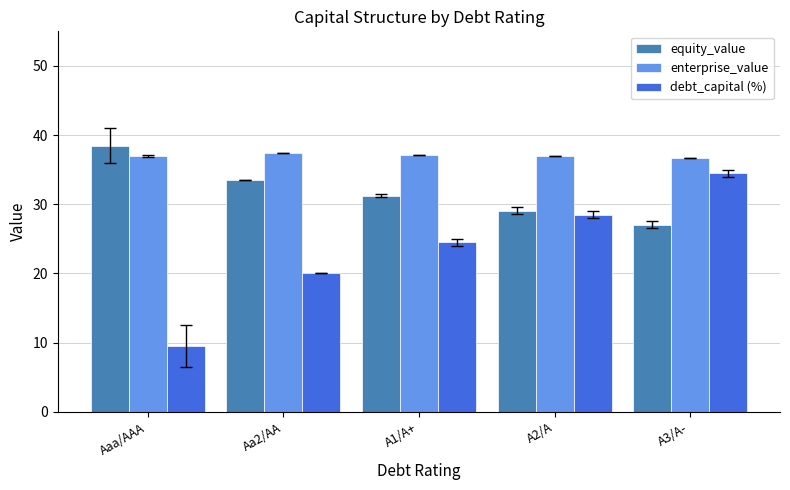

How many bars are there in each group?

3